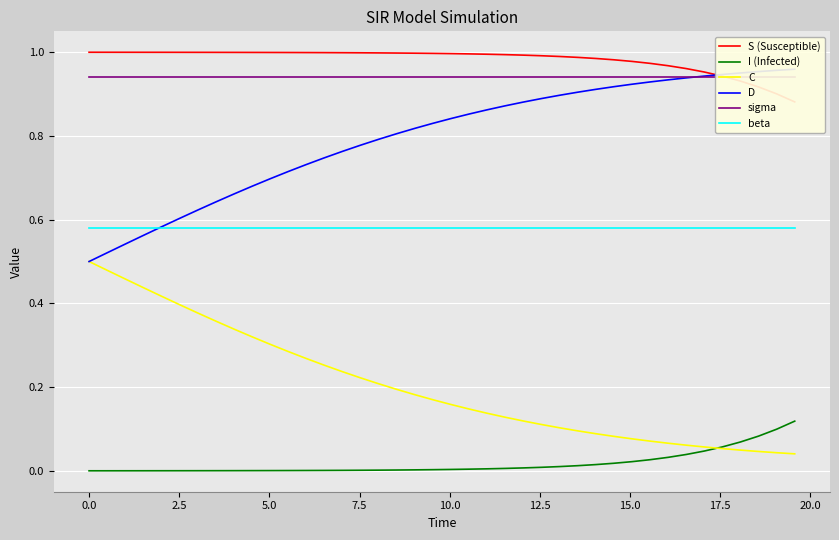

True or false: I (Infected) and D cross at least once.

False